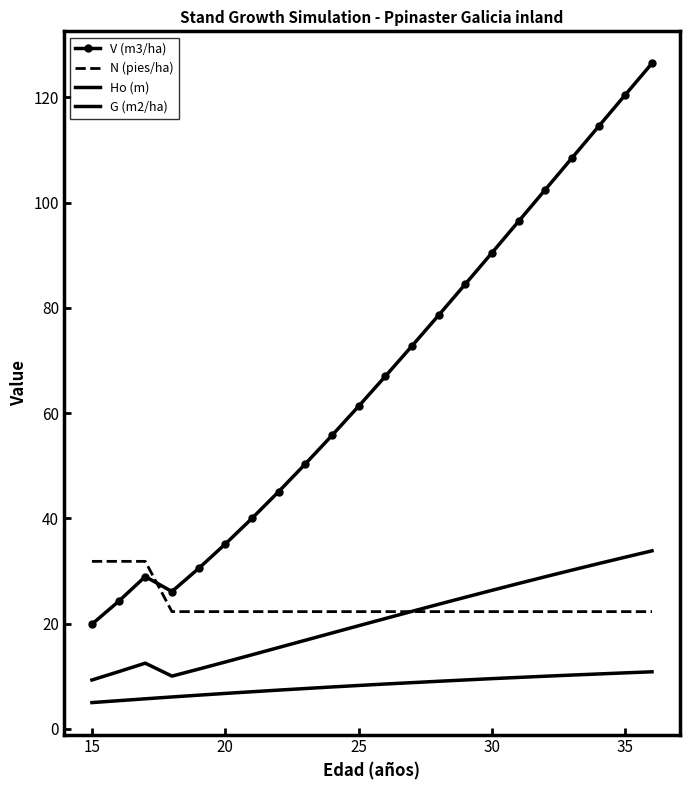

True or false: N (pies/ha) and Ho (m) cross at least once.

False